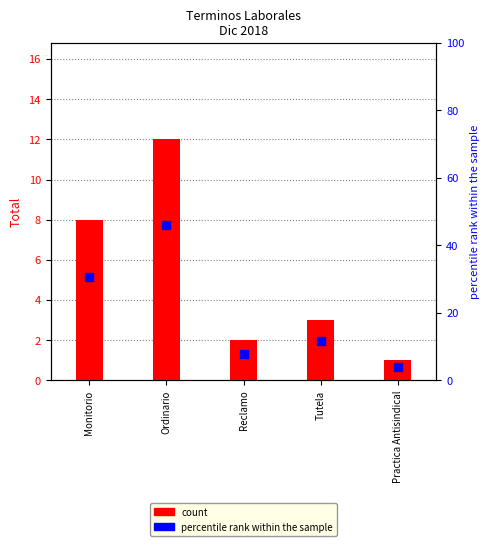

What are all the series names shown in the legend?

count, percentile rank within the sample